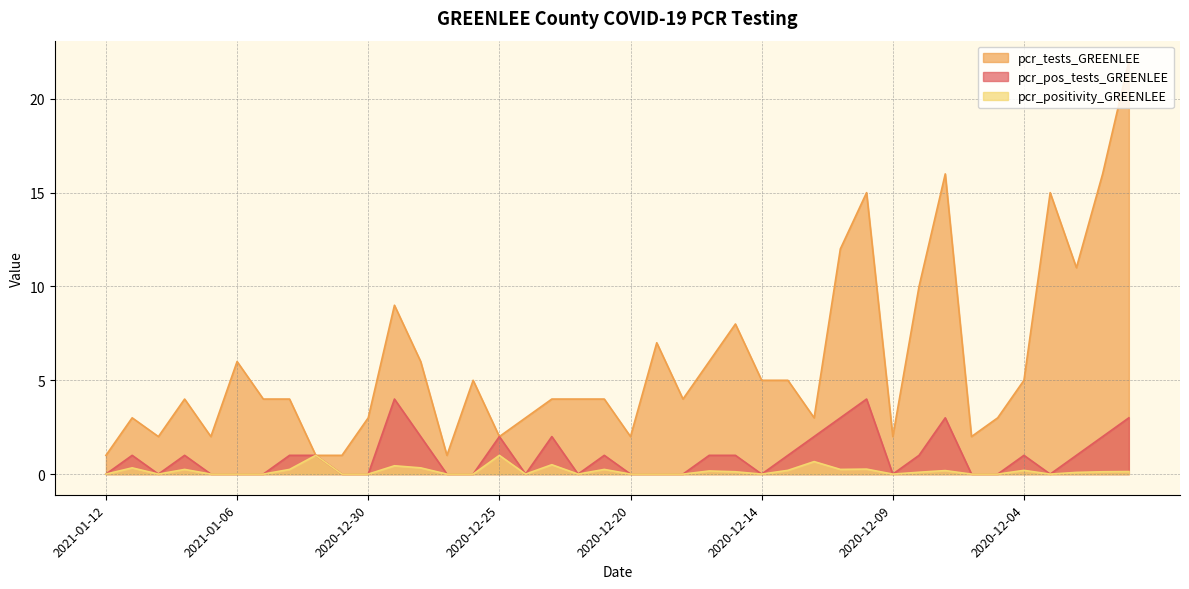

Between 2020-12-09 and 2020-12-07, which series saw the biggest shift?

pcr_tests_GREENLEE